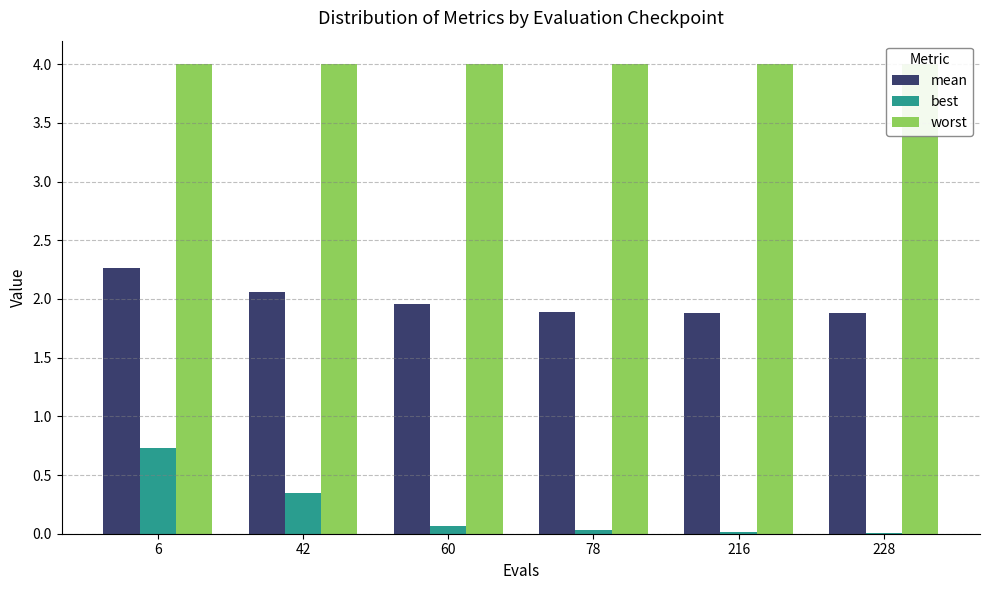

At how many categories does at least one series exceed 1?

6